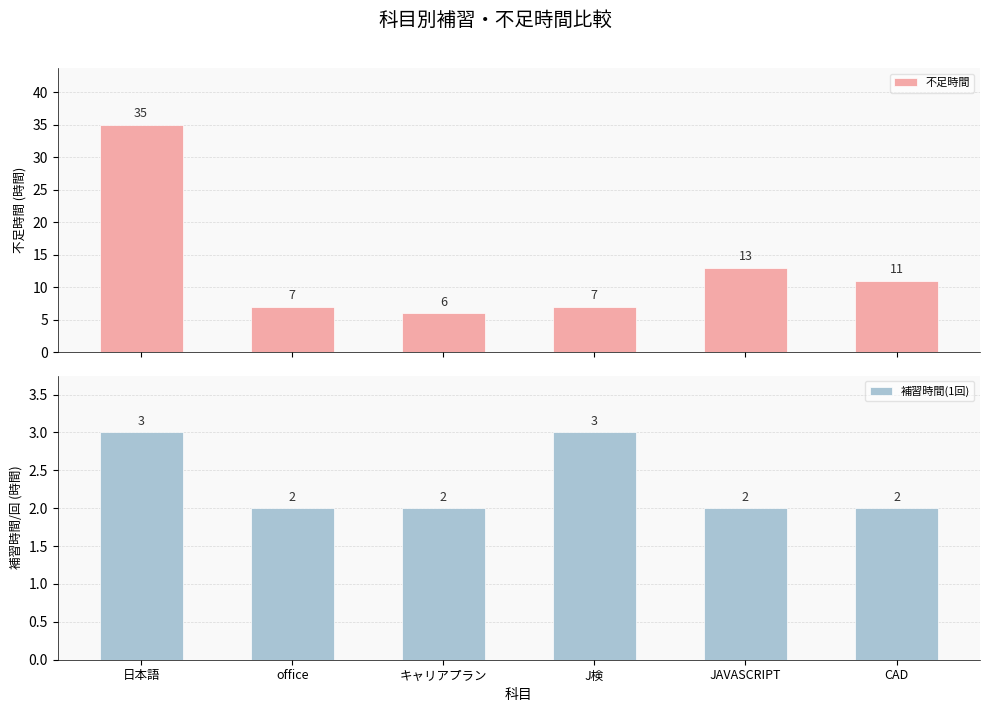

The 補習時間(1回) series shows 3 at JAVASCRIPT. True or false?

False